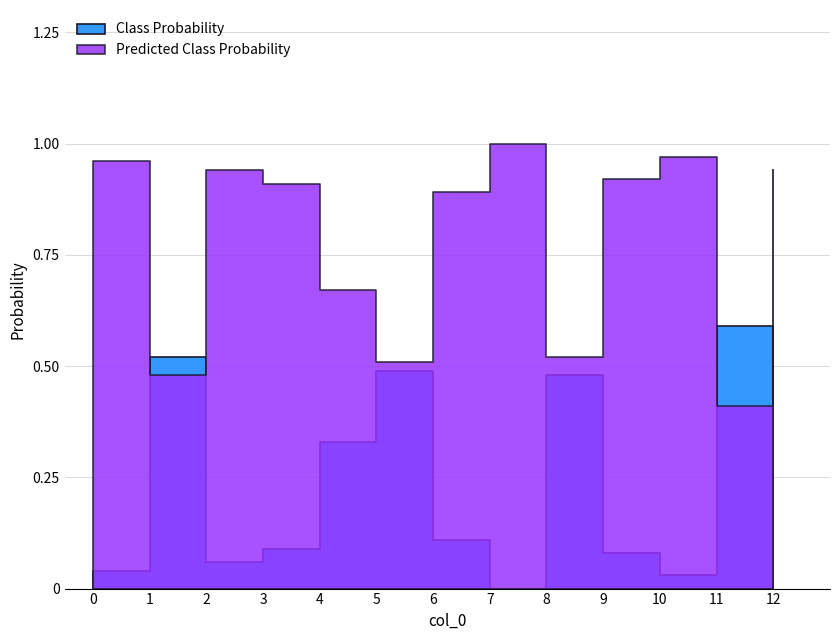

Does the chart display data point markers on the line(s)?

No